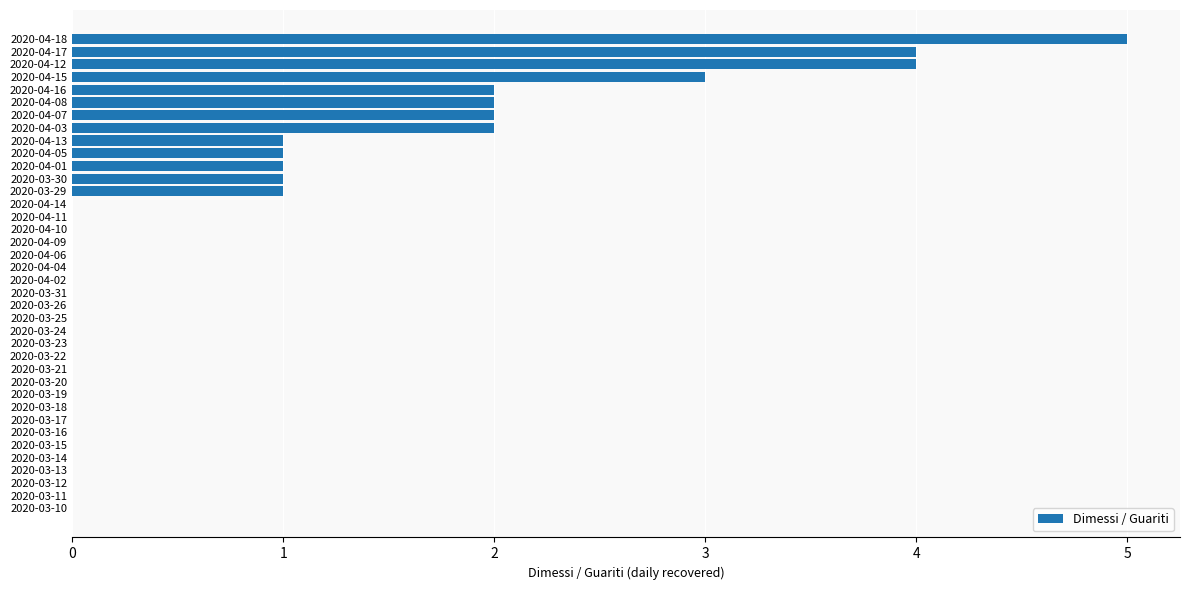

Which label corresponds to the largest value in the chart?

2020-04-18